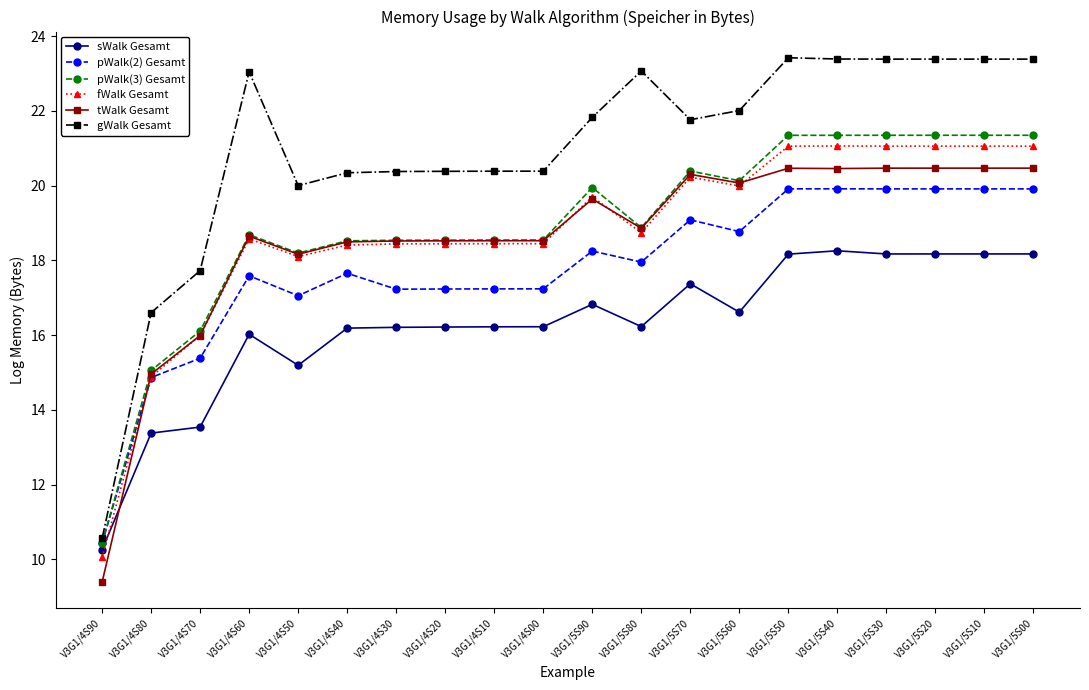

How many values in the pWalk(3) Gesamt series are below 18?

3